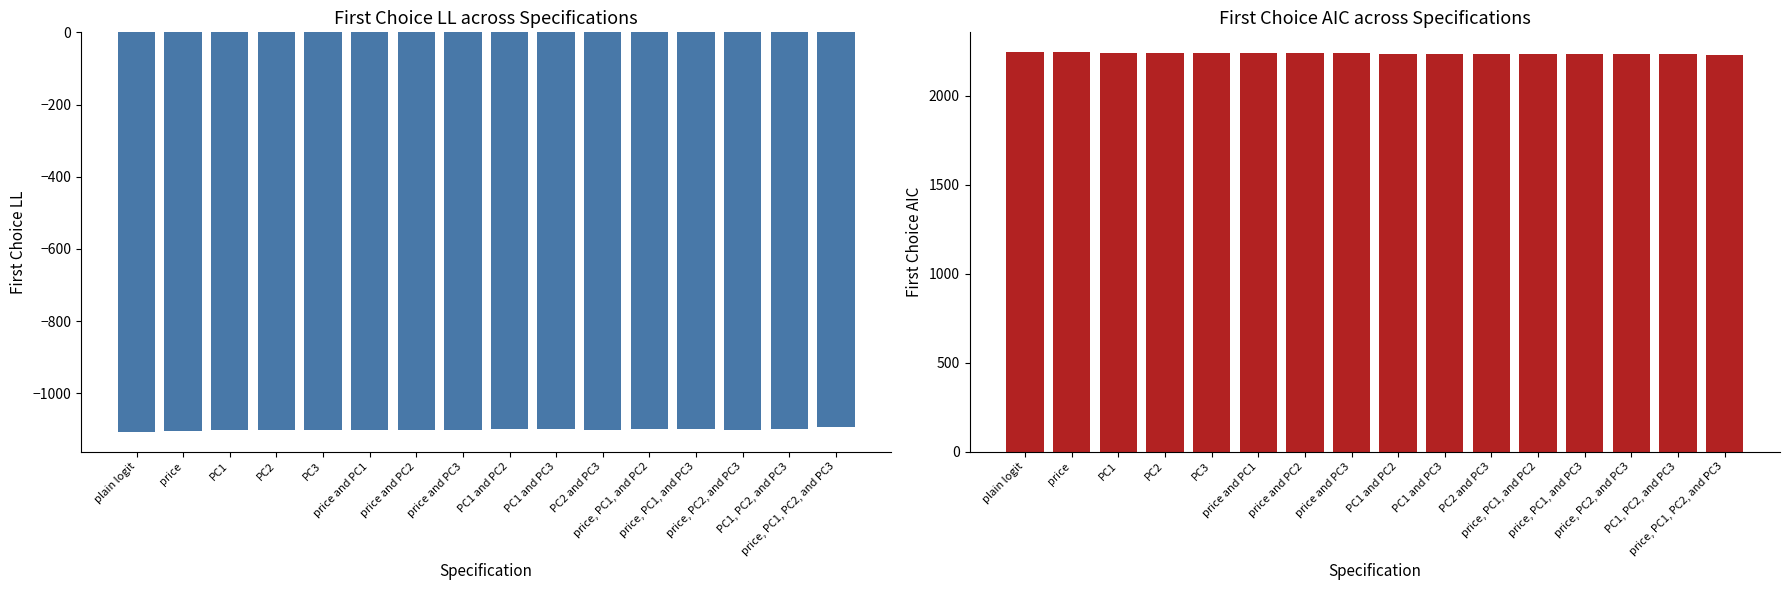

Which category has the lowest value in the First Choice LL series?

plain logit